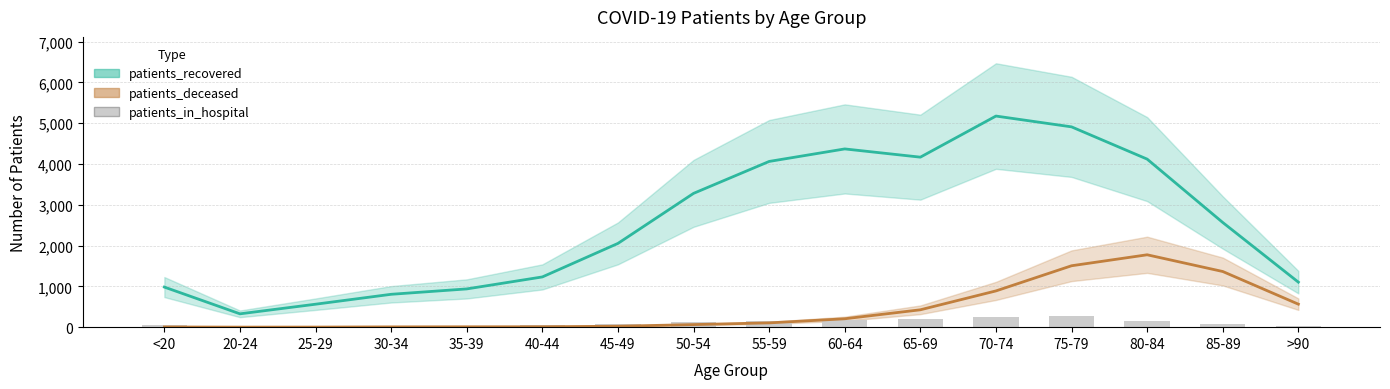

Read the patients_in_hospital value at <20, to the nearest 10.

40